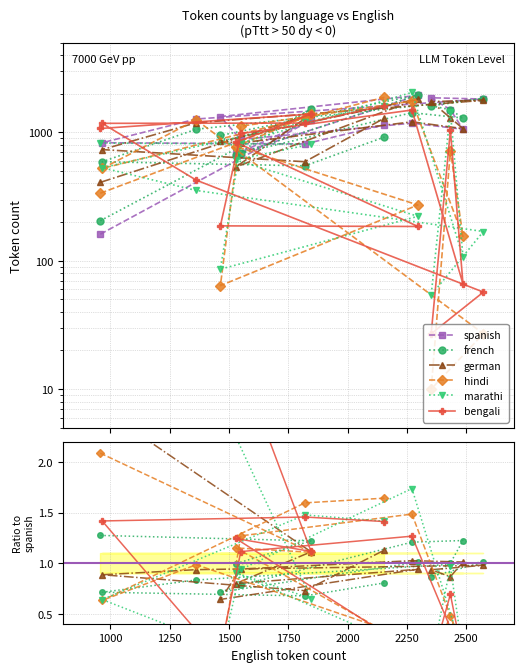

Reading right to left, what are all the values shown in this chart?

spanish: 1145.0	813.0	831.0	1272.0	1820.0	1862.0	1501.0	1059.0	1181.0	881.0	1329.0	1941.0	675.0	1247.0	161.0
french: 0.8	0.7	0.7	0.8	1.0	0.9	1.0	1.2	1.2	0.8	0.7	1.0	1.0	1.2	1.3
german: 1.1	0.7	0.9	0.9	1.0	0.9	0.9	1.0	1.0	0.9	0.6	0.9	0.8	1.1	2.5
hindi: 1.6	1.6	0.6	1.0	0.0	0.0	0.5	0.1	1.5	1.3	0.0	0.1	1.1	1.1	2.1
marathi: 1.4	1.5	0.6	0.3	0.1	0.0	1.0	0.1	1.7	0.9	0.1	0.1	0.9	0.6	5.1
bengali: 1.4	1.5	1.4	0.3	0.0	0.0	0.7	0.1	1.3	1.1	0.1	0.1	1.2	1.1	6.7